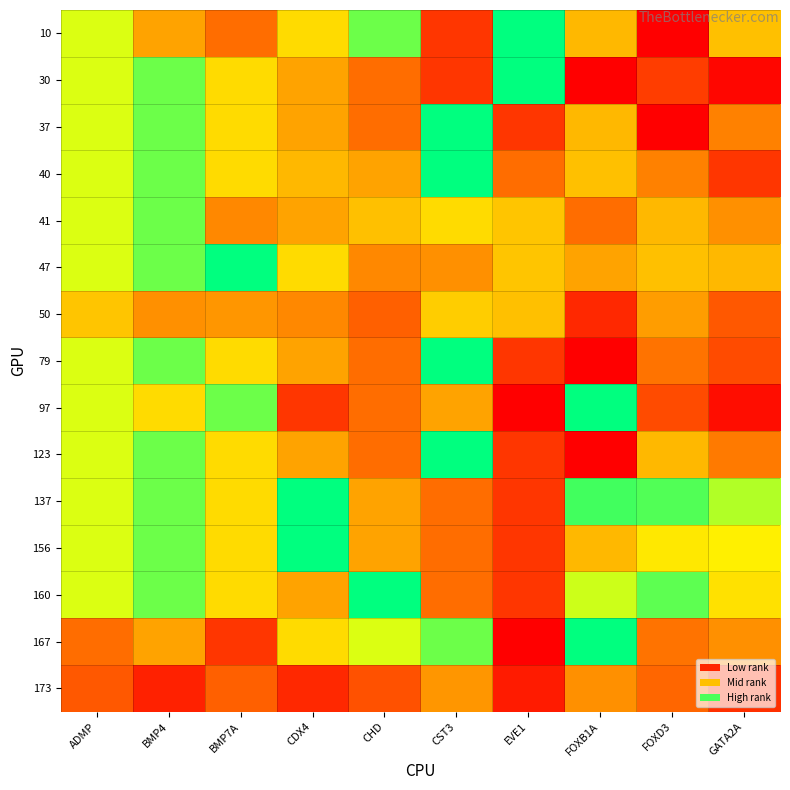

What is the difference between the highest and lowest values at BMP7A?

48